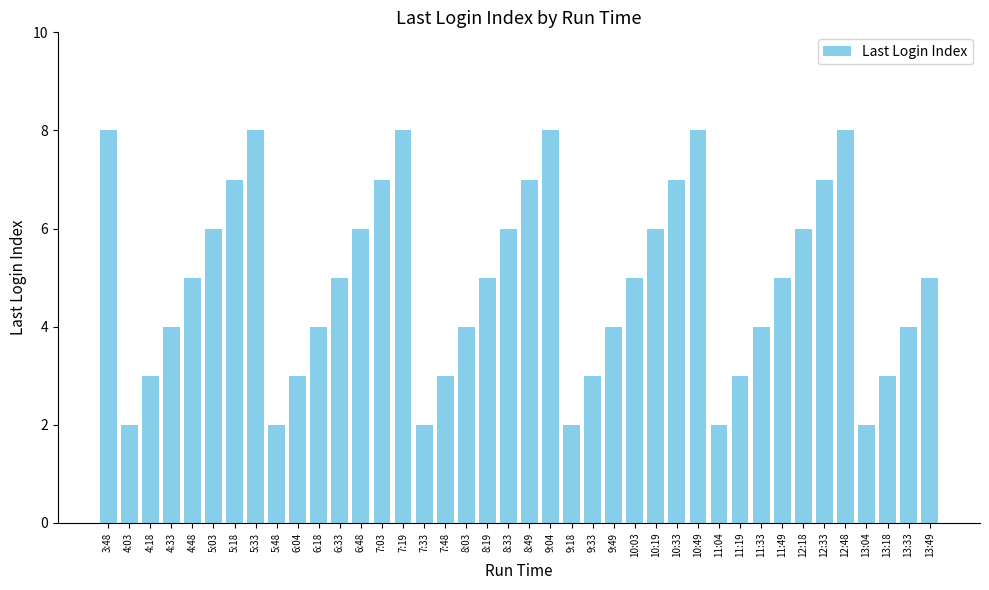

Reading left to right, list all the values displayed in this chart.

3:48=8	4:03=2	4:18=3	4:33=4	4:48=5	5:03=6	5:18=7	5:33=8	5:48=2	6:04=3	6:18=4	6:33=5	6:48=6	7:03=7	7:19=8	7:33=2	7:48=3	8:03=4	8:19=5	8:33=6	8:49=7	9:04=8	9:18=2	9:33=3	9:49=4	10:03=5	10:19=6	10:33=7	10:49=8	11:04=2	11:19=3	11:33=4	11:49=5	12:18=6	12:33=7	12:48=8	13:04=2	13:18=3	13:33=4	13:49=5